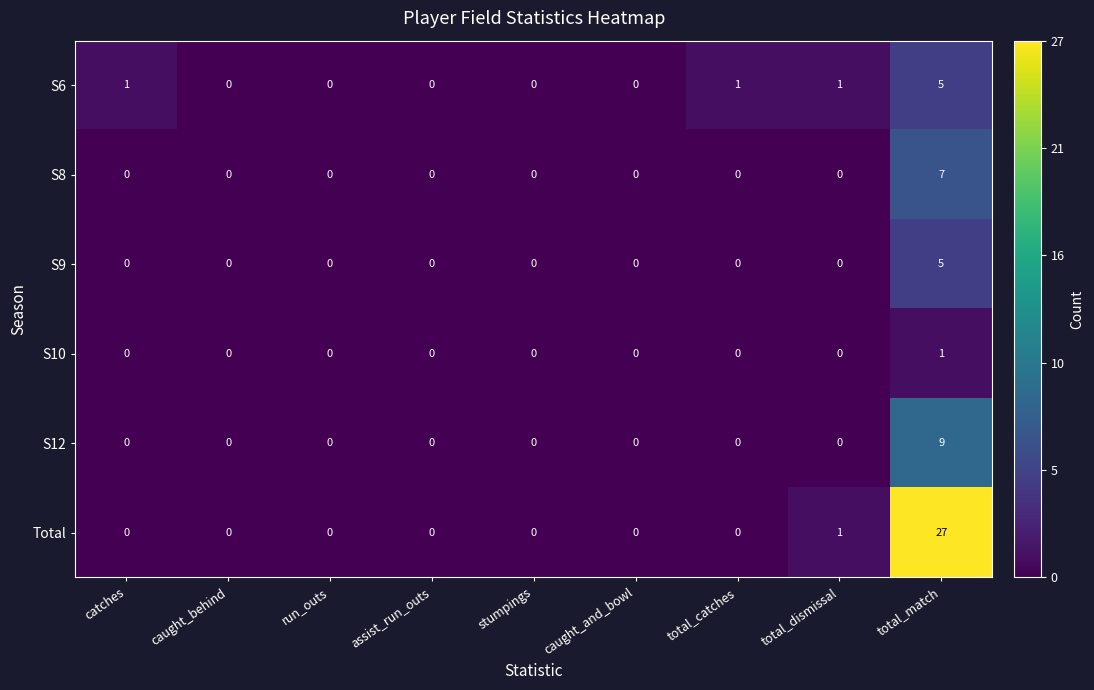

Is the value of S10 at caught_and_bowl greater than the value of S6 at total_dismissal?

No